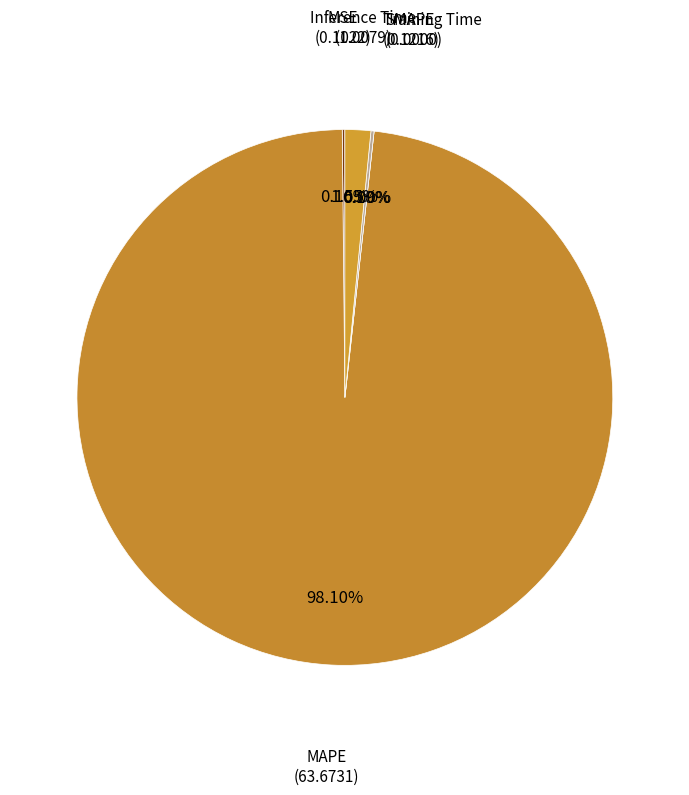

Is there any slice that represents more than half of the pie?

Yes